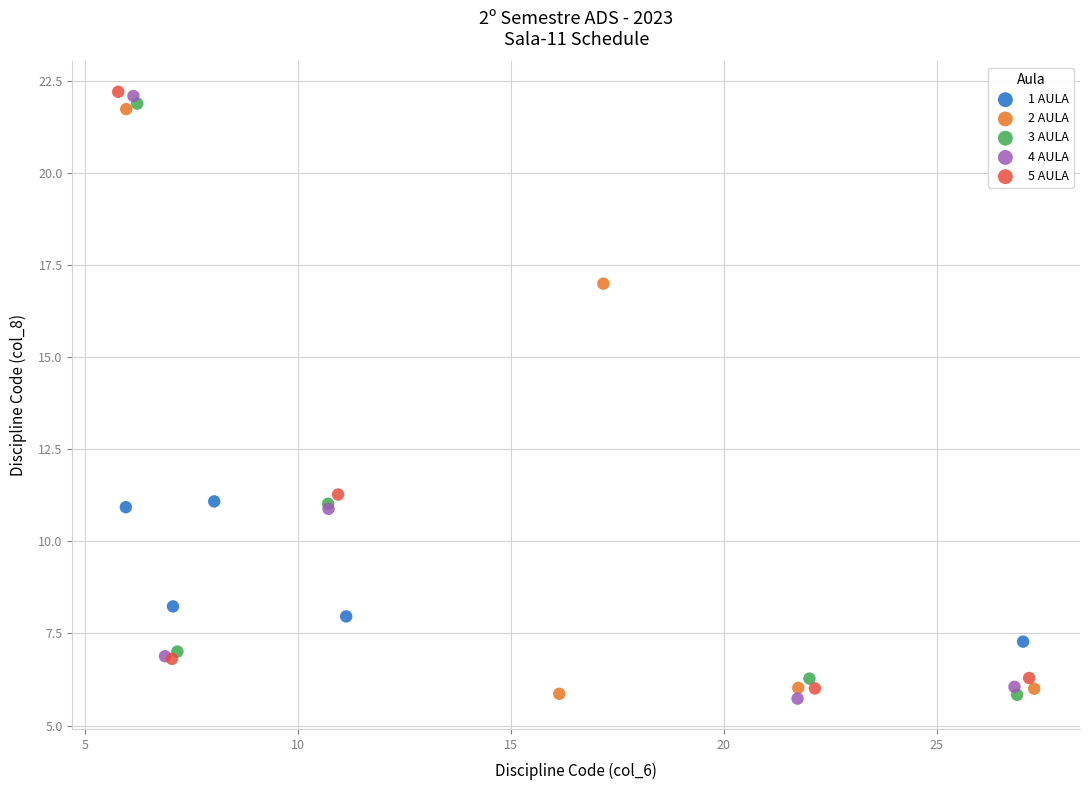

Which series has the largest Y range (max minus min)?

4 AULA